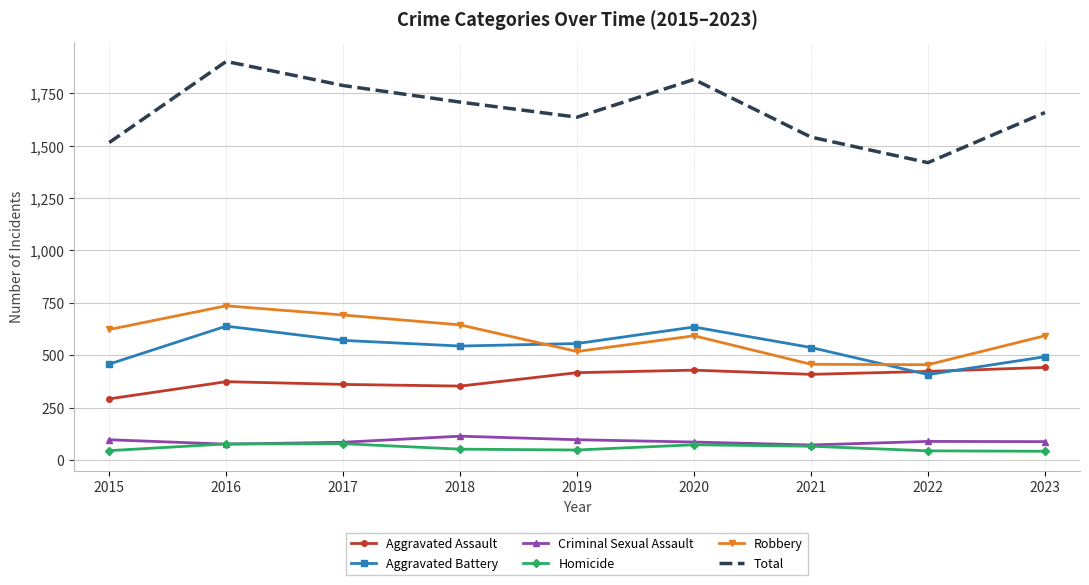

What is the difference between the maximum and minimum values in the Homicide series?

36